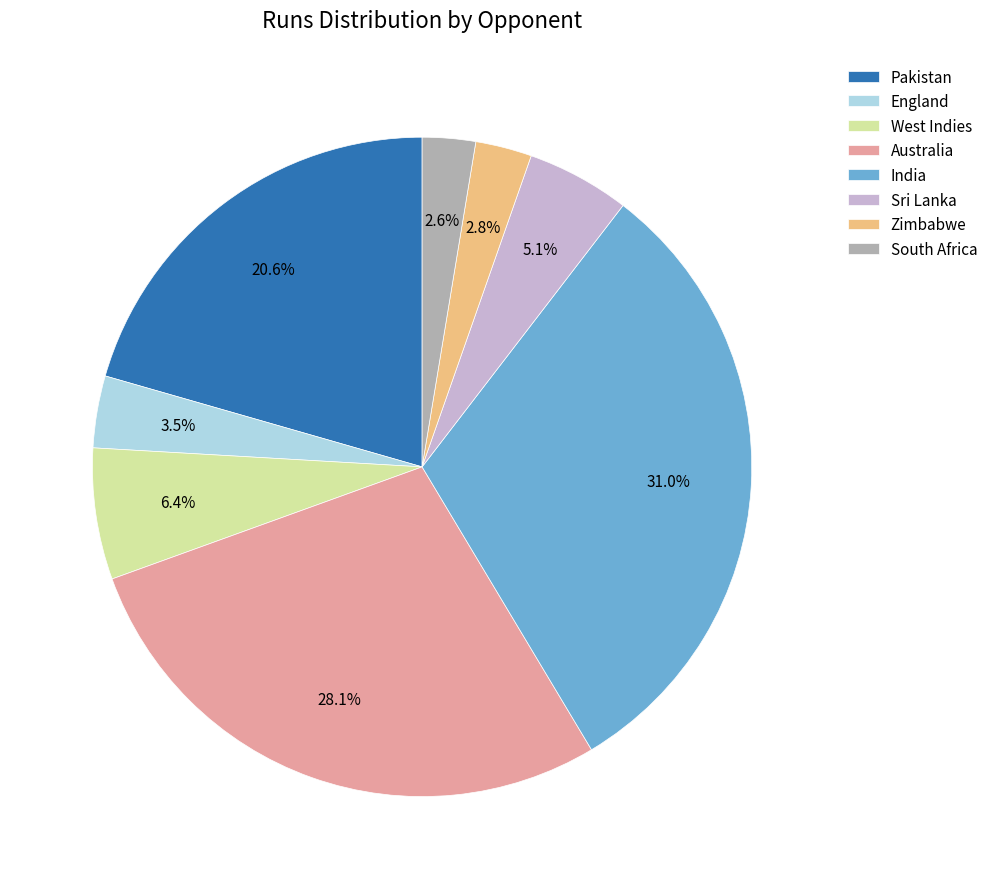

Does England represent more than half of the total?

No